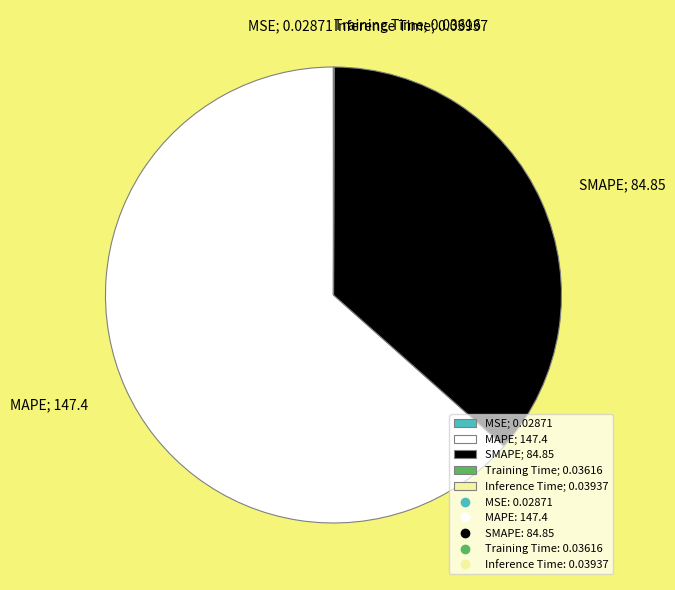

Is there a majority slice in this chart?

Yes